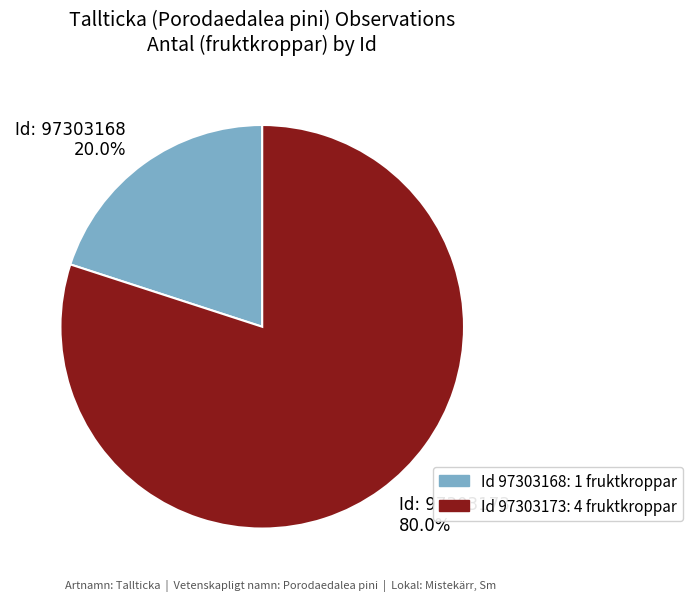

What is the ratio of the value at Id: 97303173 80.0% to the value at Id: 97303168 20.0%?

4.0